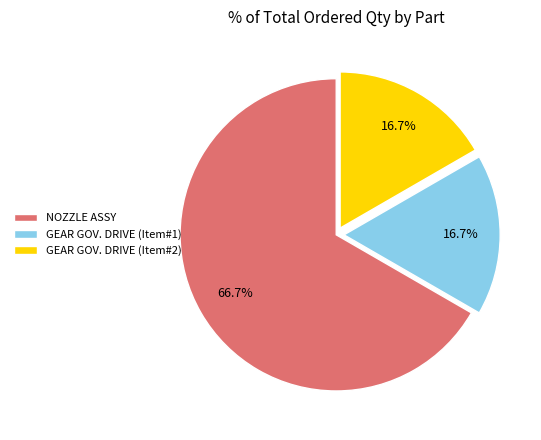

What is the majority slice?

NOZZLE ASSY